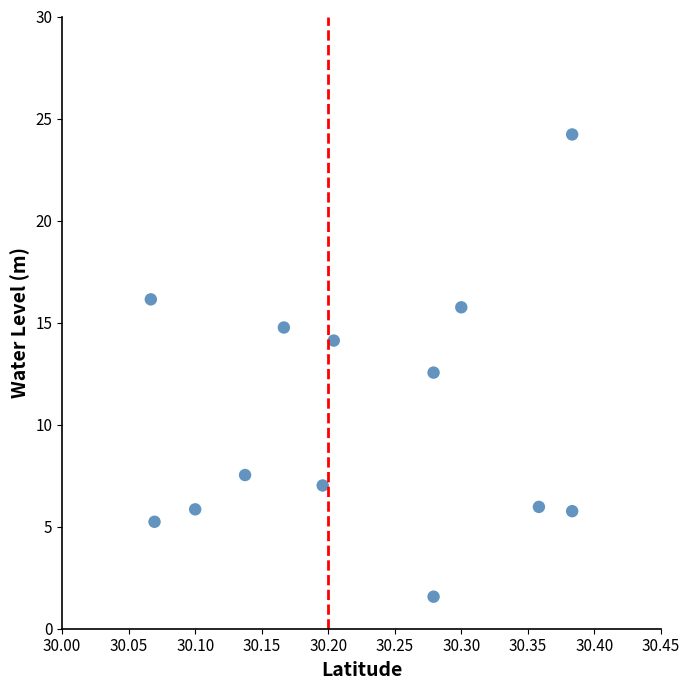

What is the range of X values (max minus min)?

0.3